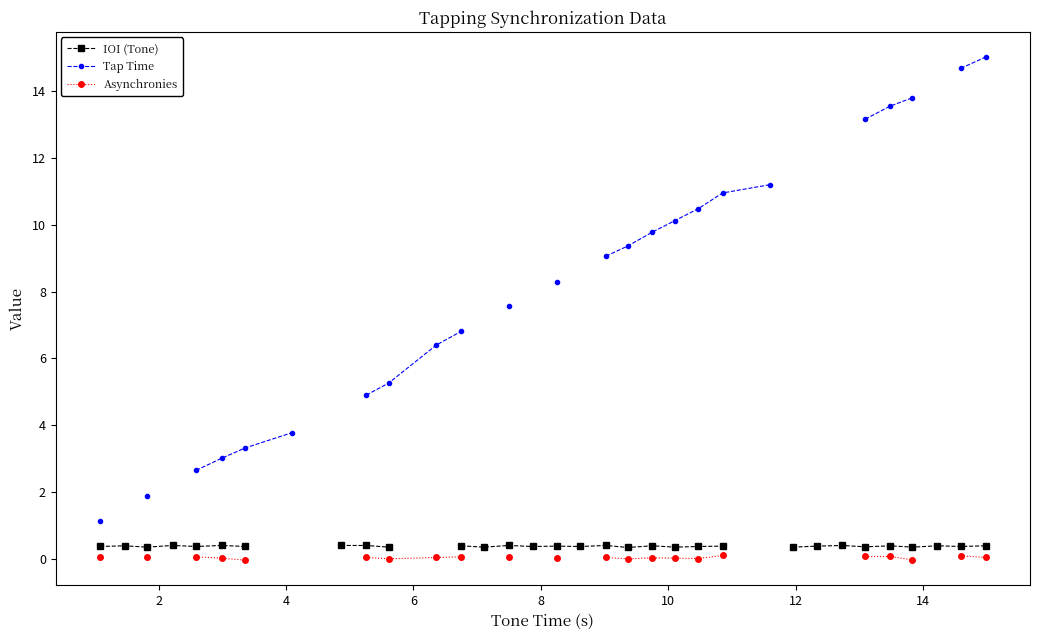

True or false: Tap Time has more than 1 interior local peaks.

False